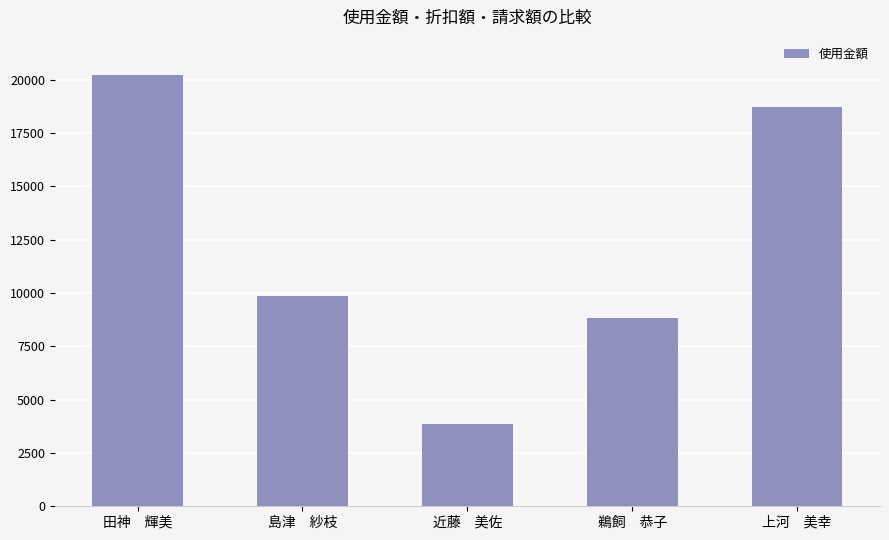

Read the value at 近藤　美佐, to the nearest 100.

3900